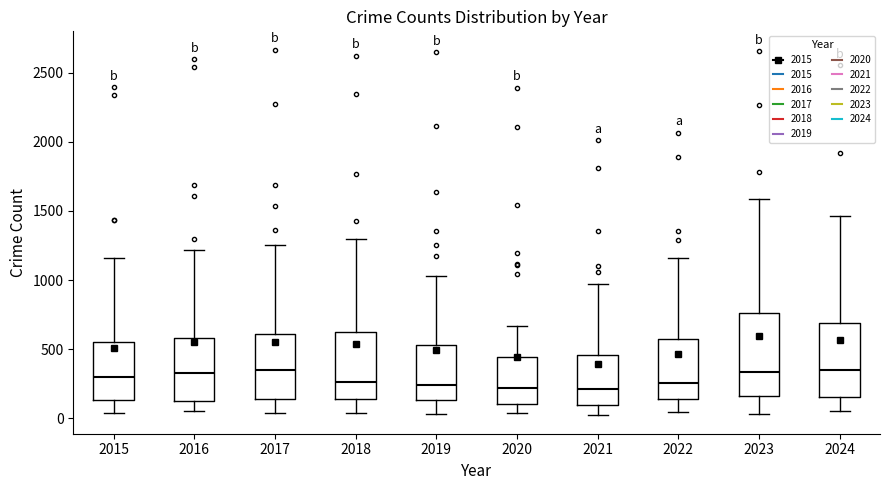

Comparing the boxes themselves (not the whiskers), which one is the tallest?

2023